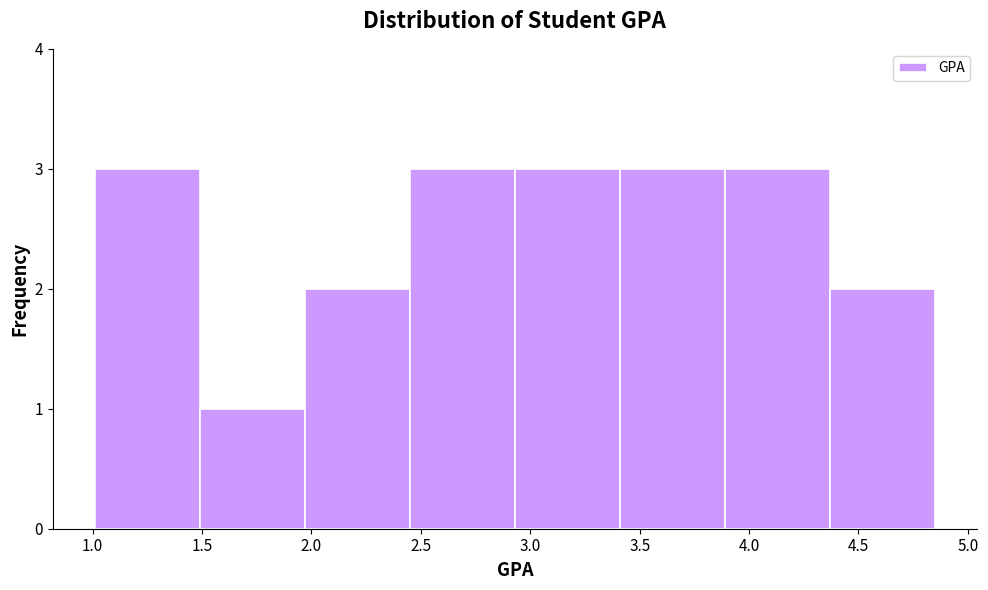

Reading left to right, list every bar in this chart as the range it spans on the x-axis followed by its height. Neither the bar edges nor the heights are printed on the chart, so give them approximately, as read against the axes.

1.01 to 1.49: 3
1.49 to 1.97: 1
1.97 to 2.45: 2
2.45 to 2.93: 3
2.93 to 3.41: 3
3.41 to 3.89: 3
3.89 to 4.37: 3
4.37 to 4.85: 2